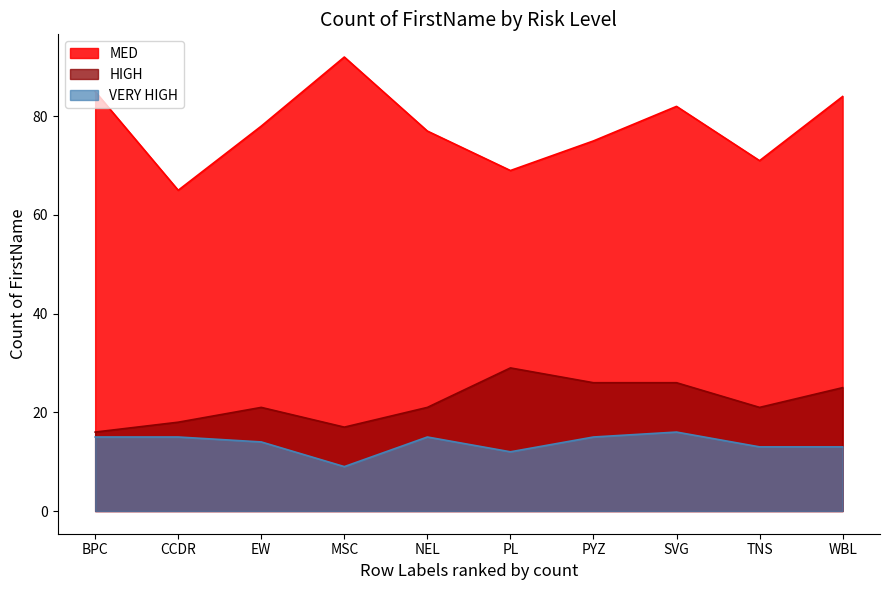

The VERY HIGH series shows 15 at NEL. True or false?

True